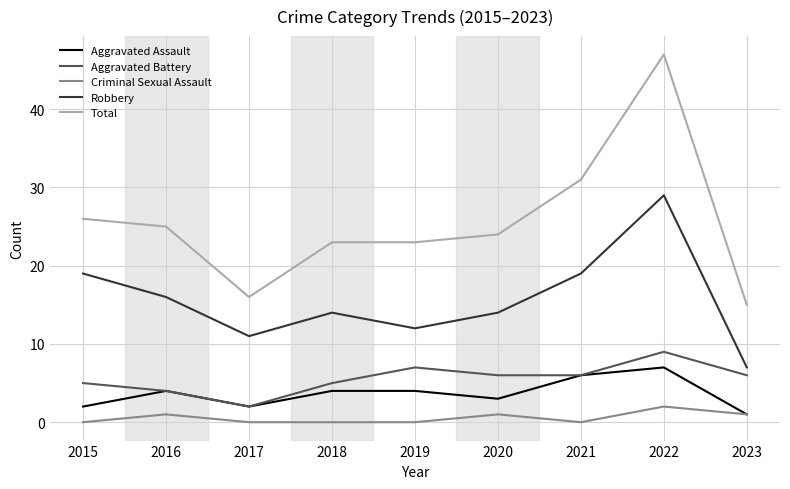

What is the total value across all series at 2018?

46